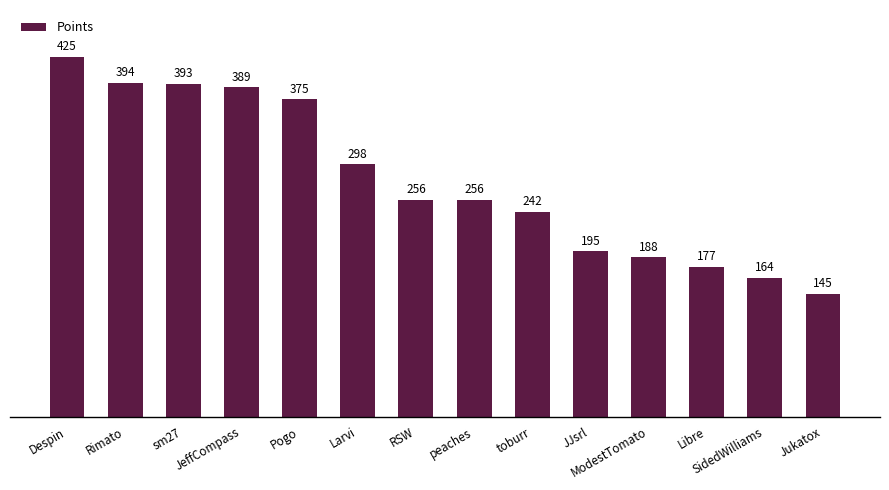

Which has a higher value, sm27 or Rimato?

Rimato